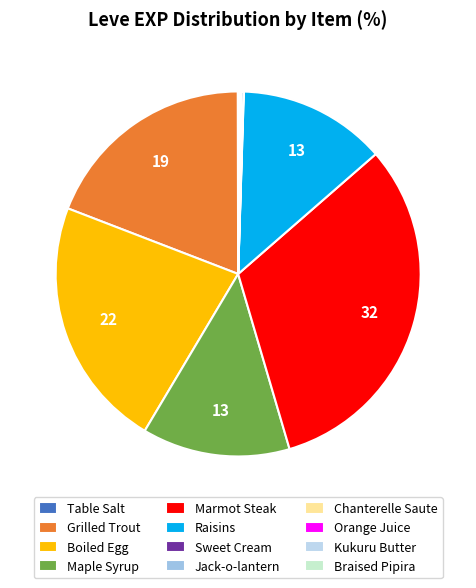

Is it true that Sweet Cream is 0% of the pie?

True